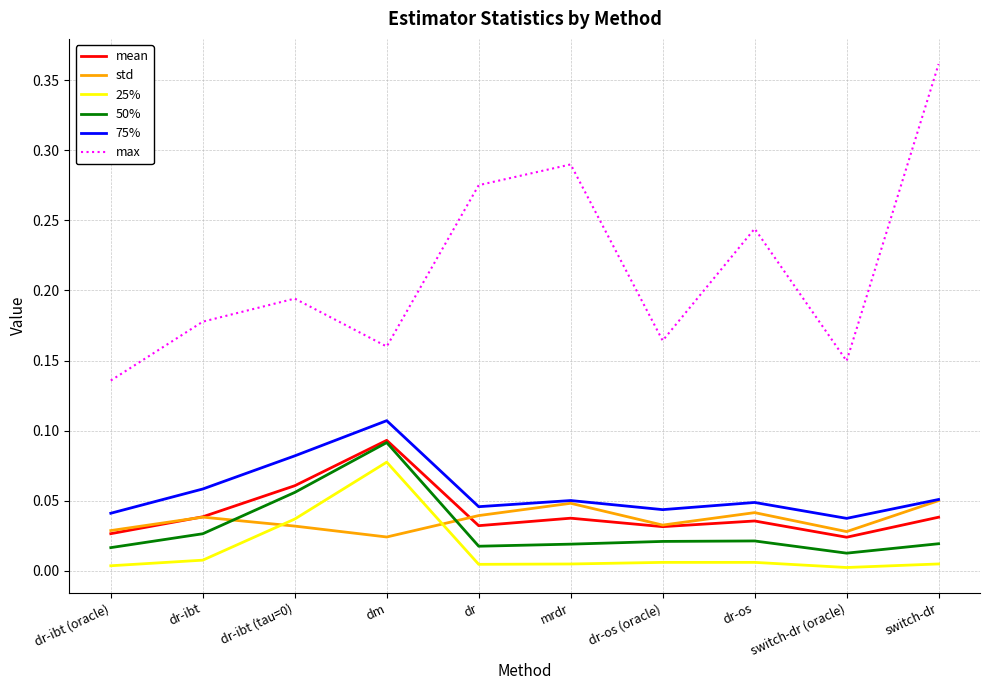

How many categories are shown in the chart?

10